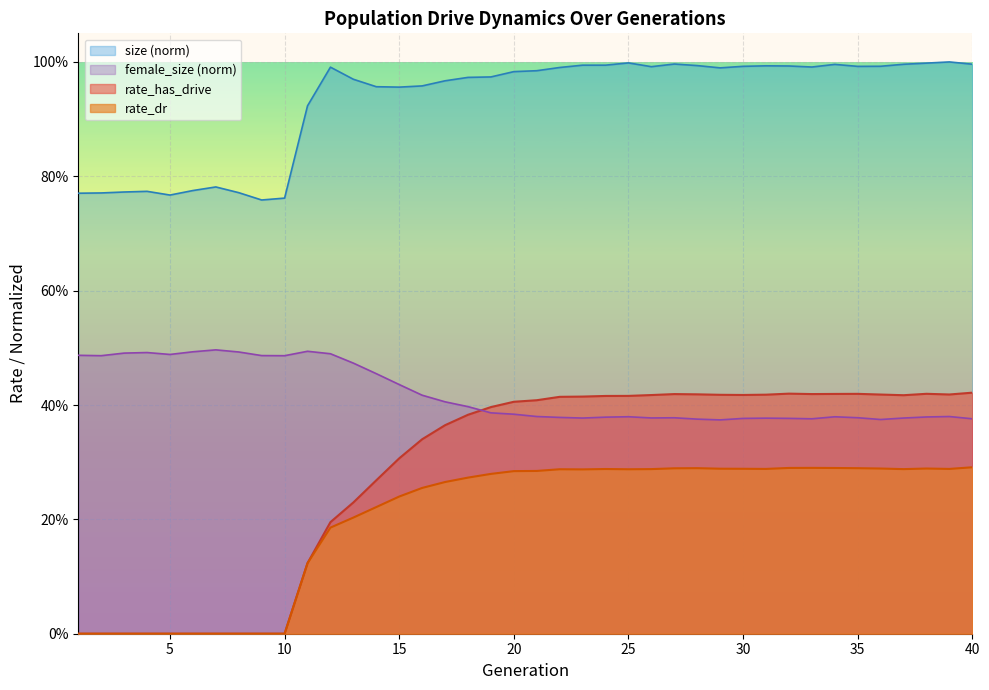

What is the difference between the second highest and second lowest values in the rate_dr series?

0.3